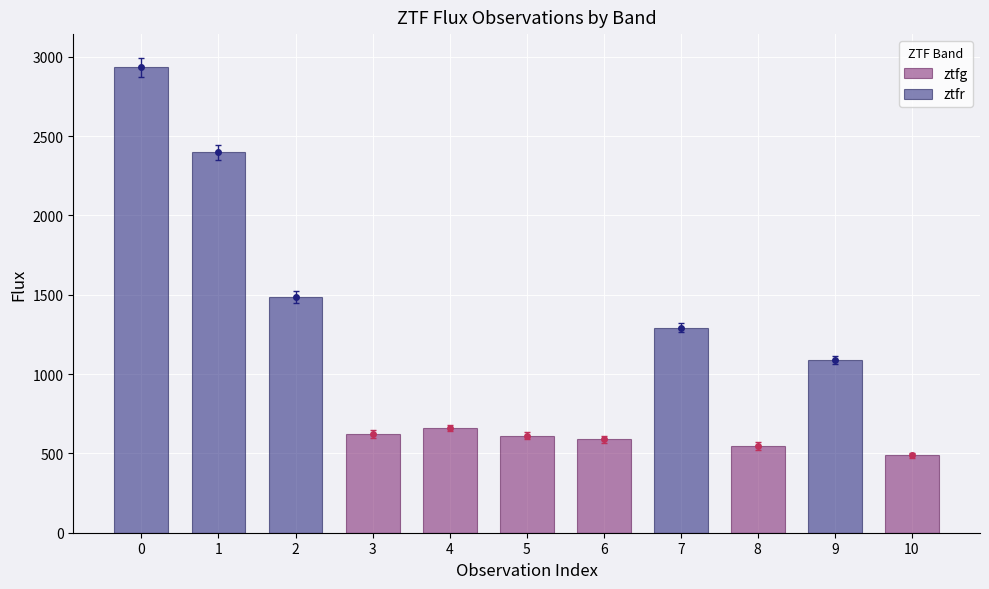

What are all the series names shown in the legend?

ztfg, ztfr